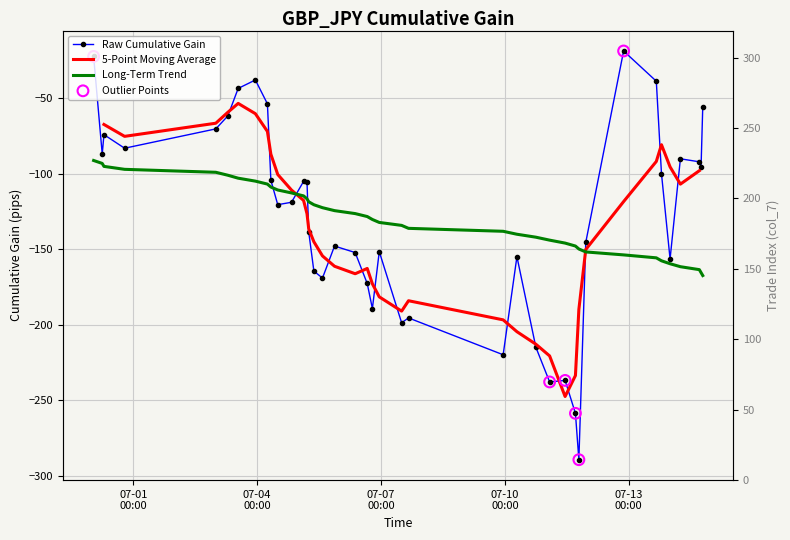

At how many categories does at least one series exceed -208?

40